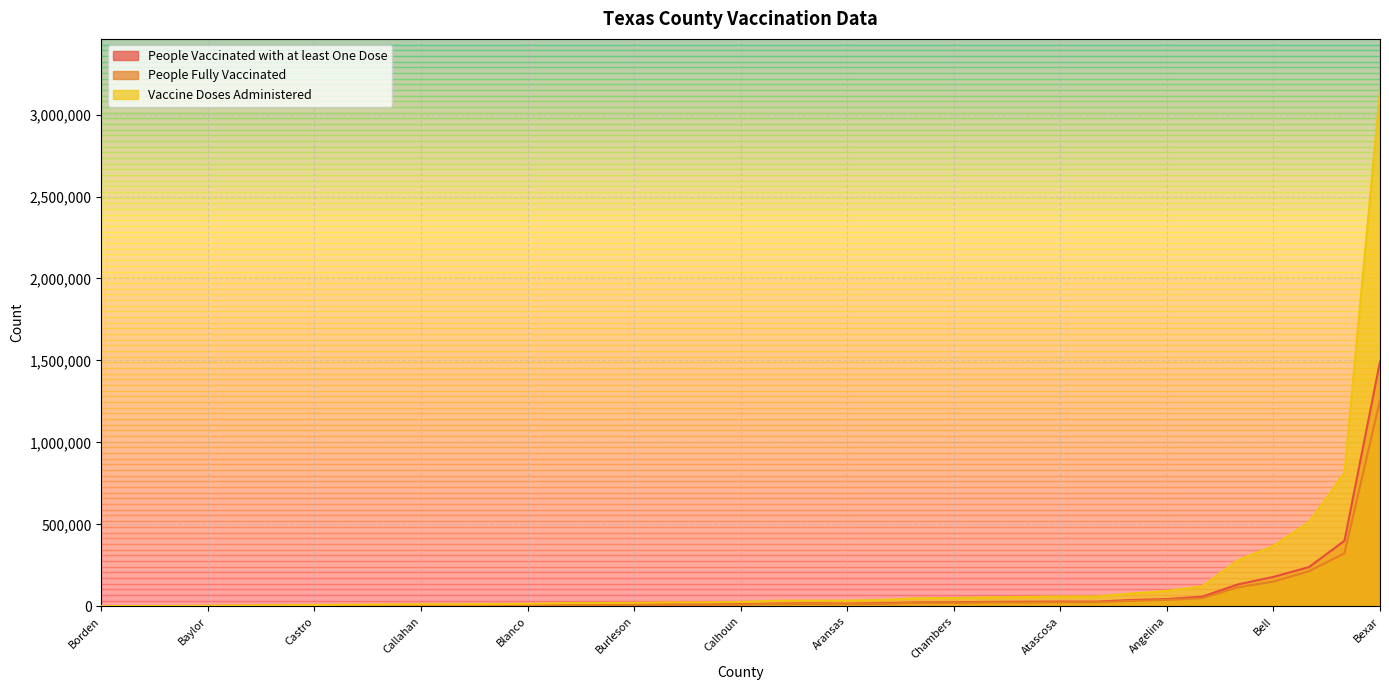

True or false: People Vaccinated with at least One Dose and Vaccine Doses Administered intersect in this chart.

False